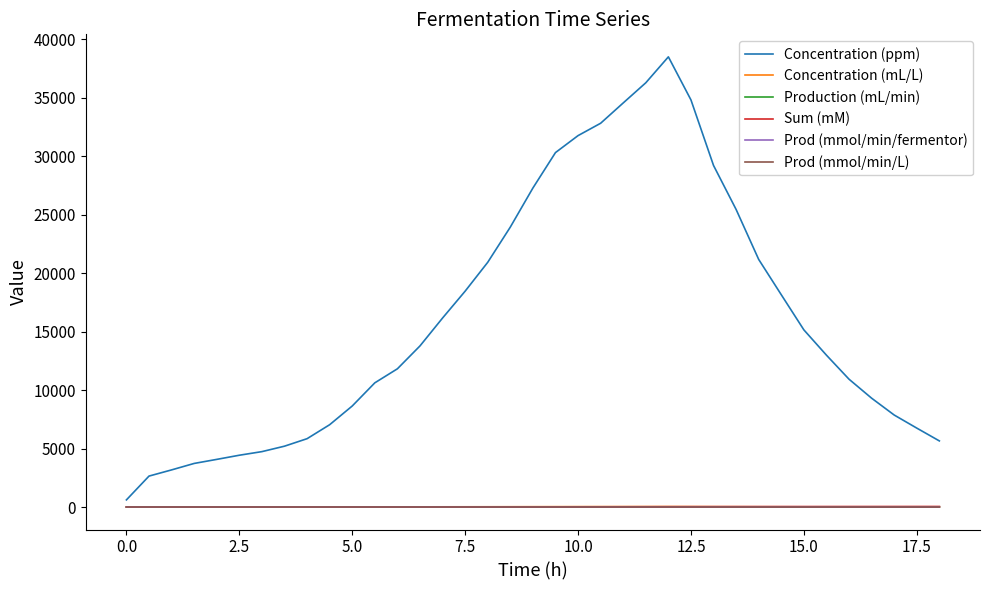

Does the chart display data point markers on the line(s)?

No